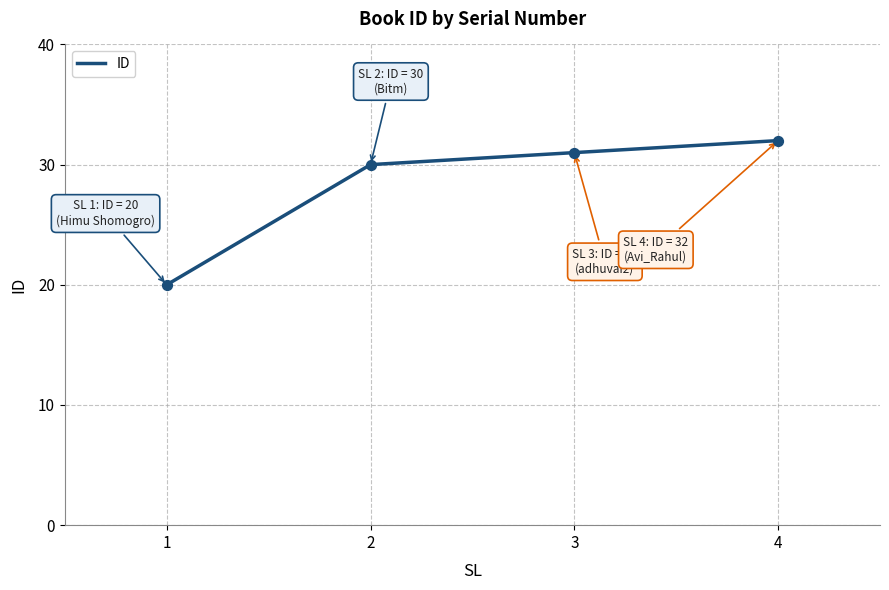

What is the ratio of the value at 1 to the value at 3?

0.6